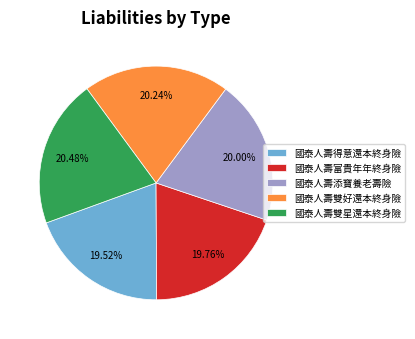

What is the ratio of the value at 國泰人壽添寶養老壽險 to the value at 國泰人壽雙星還本終身險?

1.0